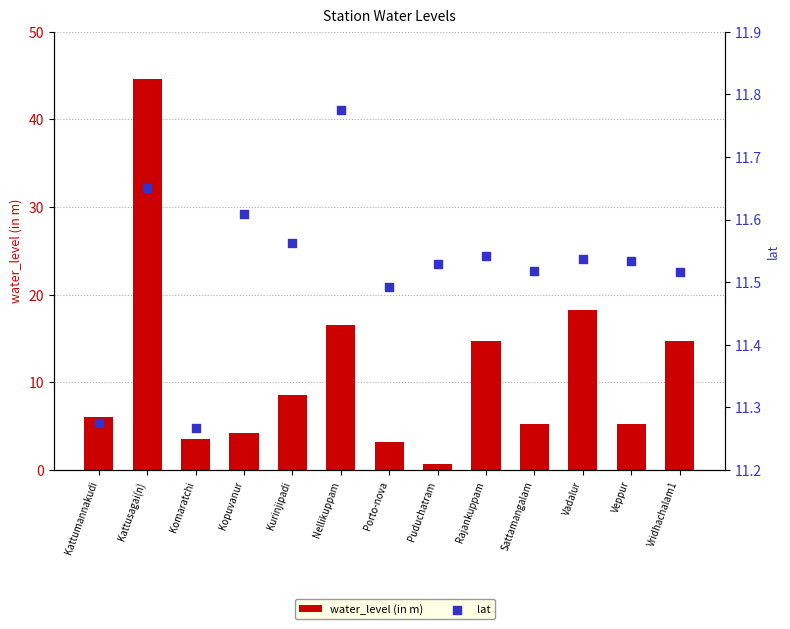

Which series has the largest total across all categories?

lat